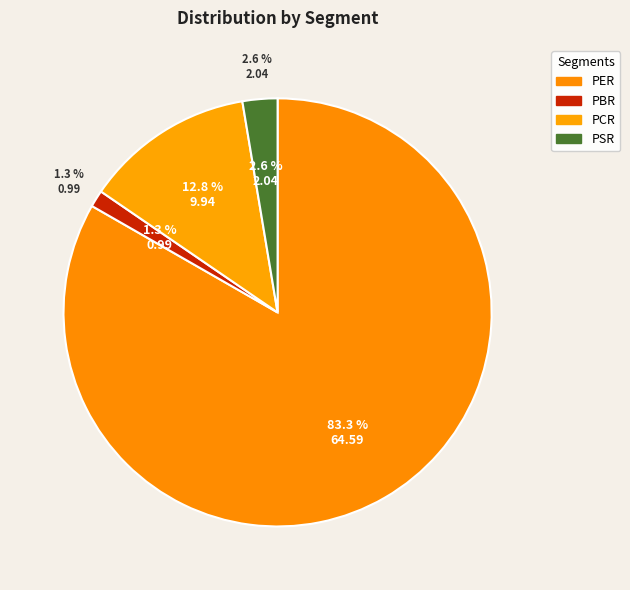

How many segments does this pie chart have?

4